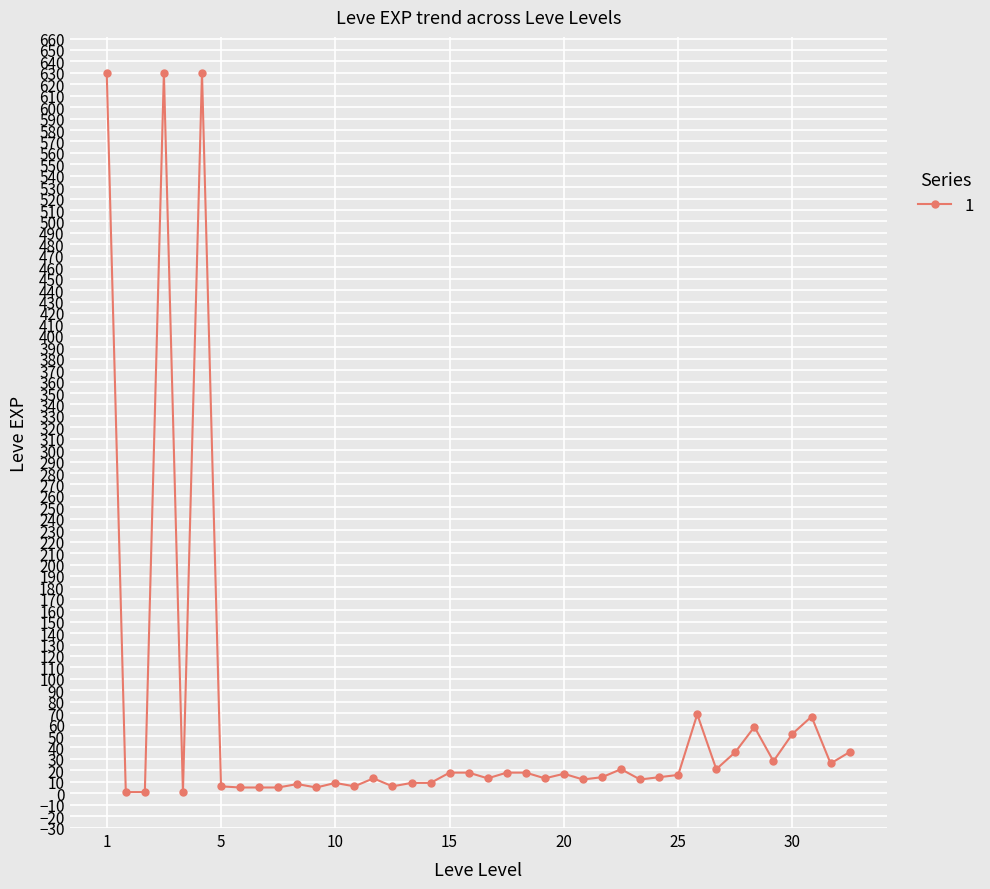

What is the difference between the second highest and minimum values?

629